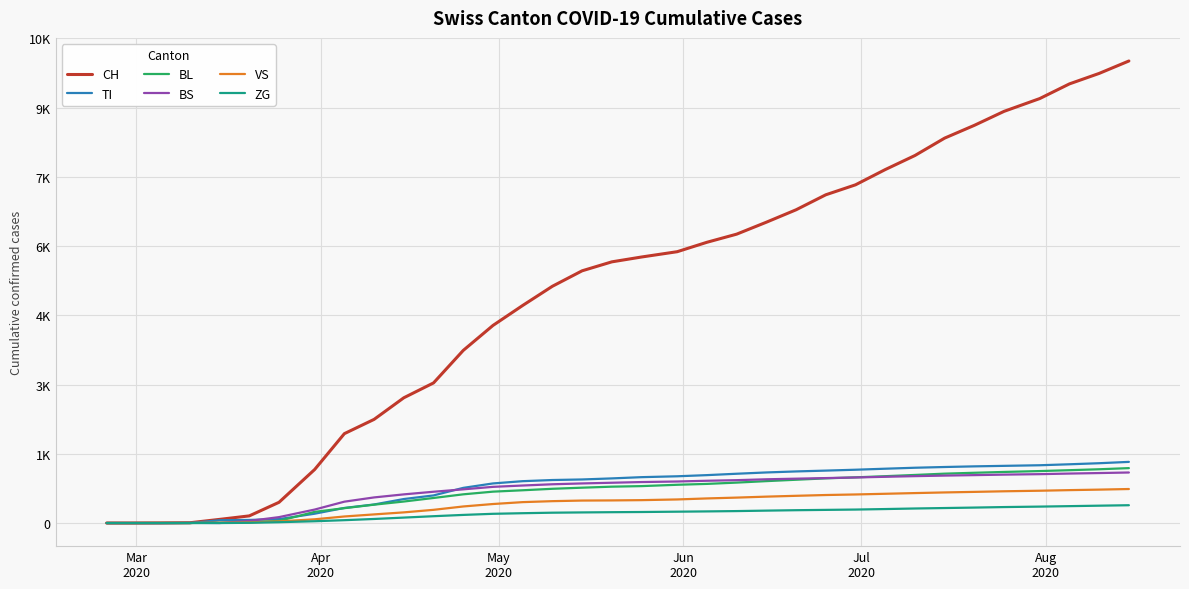

What are all the series names shown in the legend?

CH, TI, BL, BS, VS, ZG